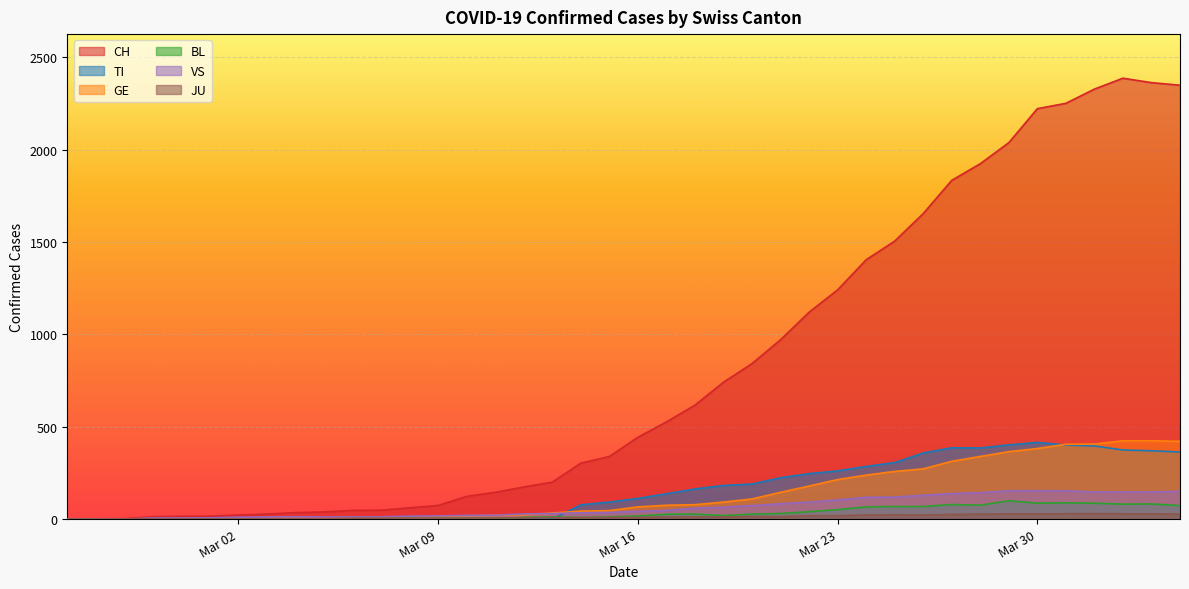

Where is the first local maximum for CH?

2020-04-02